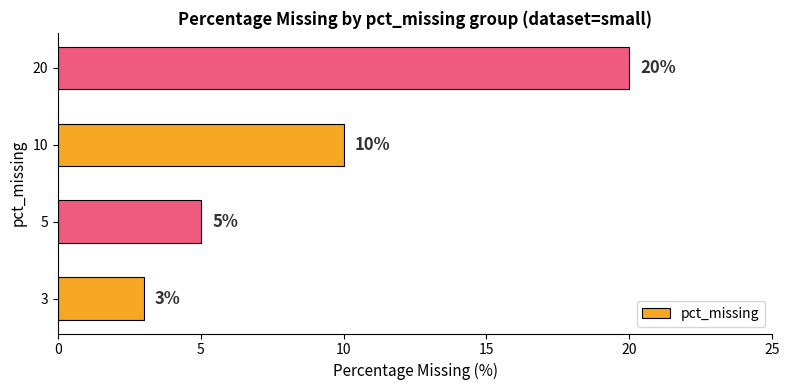

List the labels in order of value, largest first.

20, 10, 5, 3